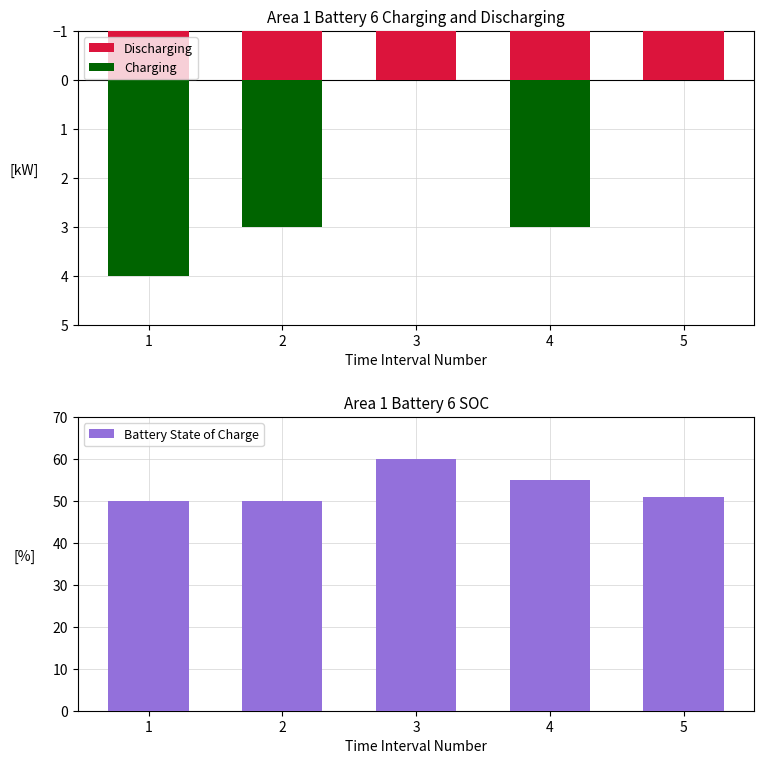

How many values in the Discharging series are below -6?

2